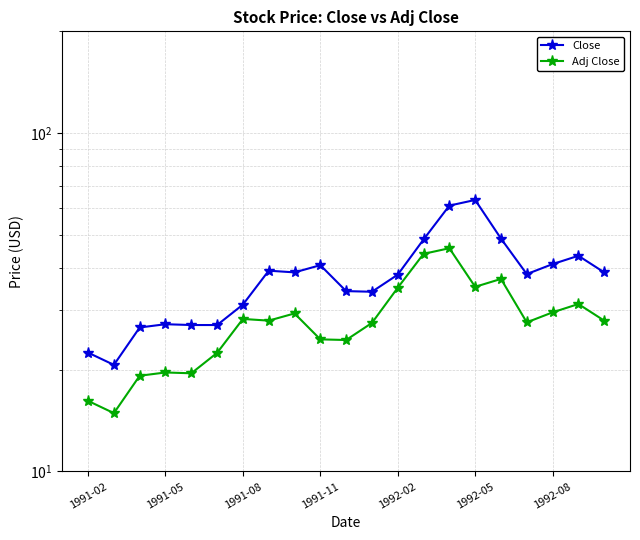

Does the chart have visible grid lines?

Yes